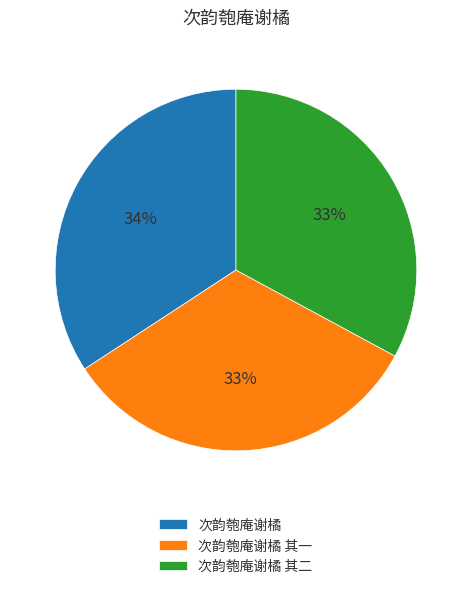

What percentage is the 次韵匏庵谢橘 其二 slice, to the nearest percent?

33%